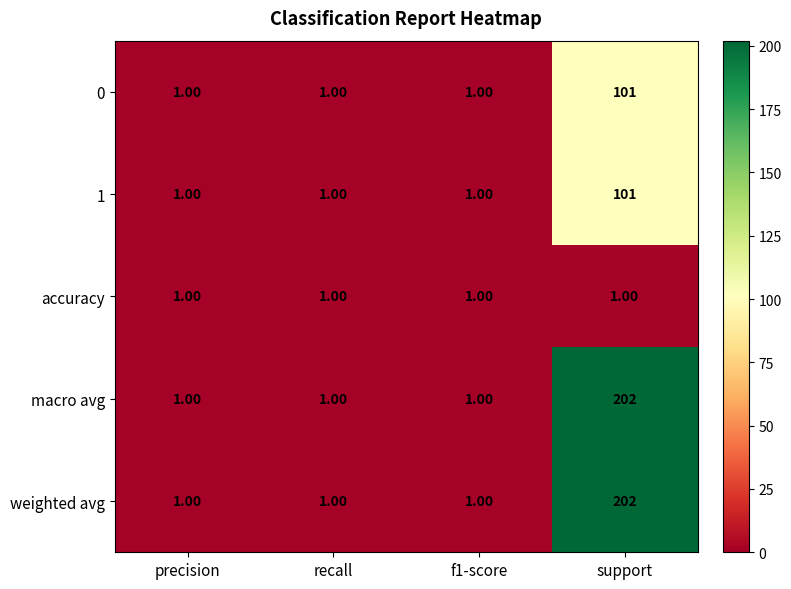

What is the difference between the maximum and minimum values in the weighted avg series?

201